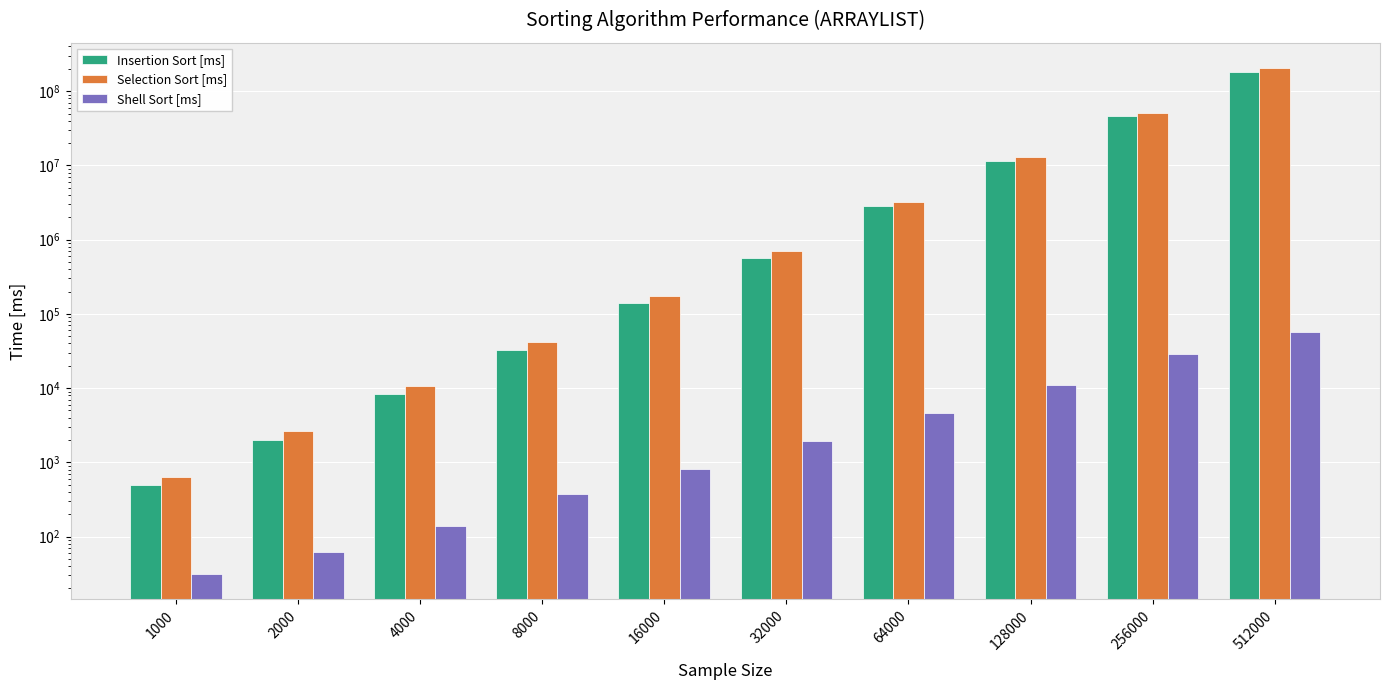

What is the total value across all series at 16000?

313046.9